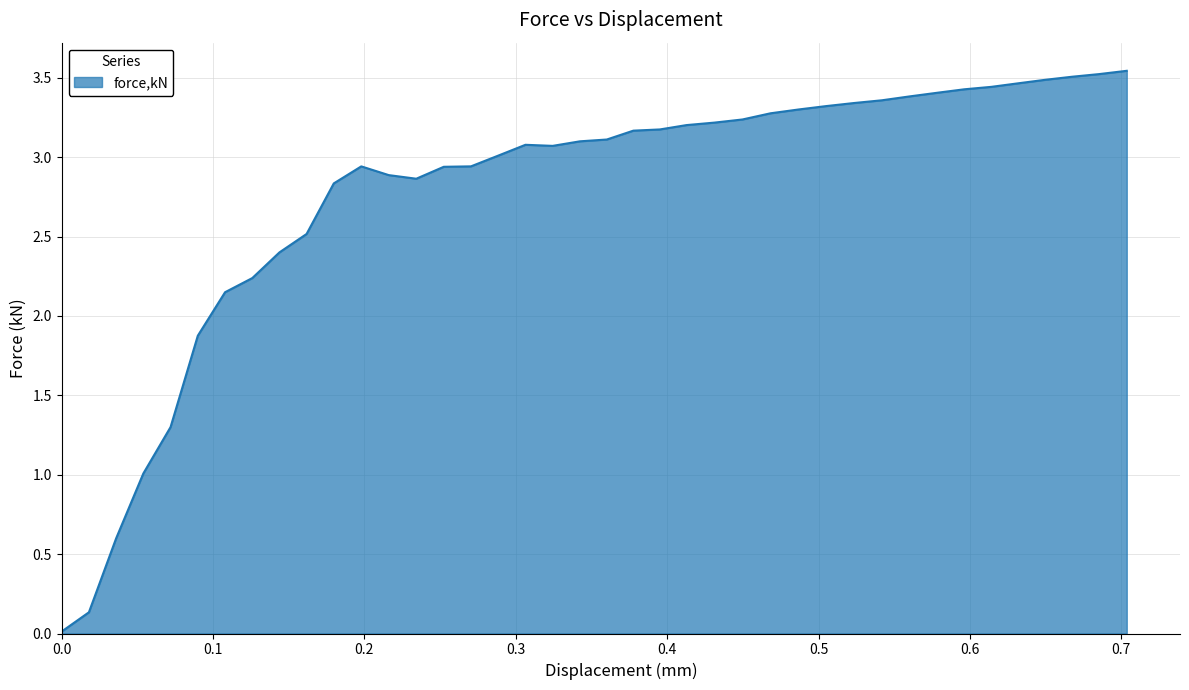

What is the average value?

2.8